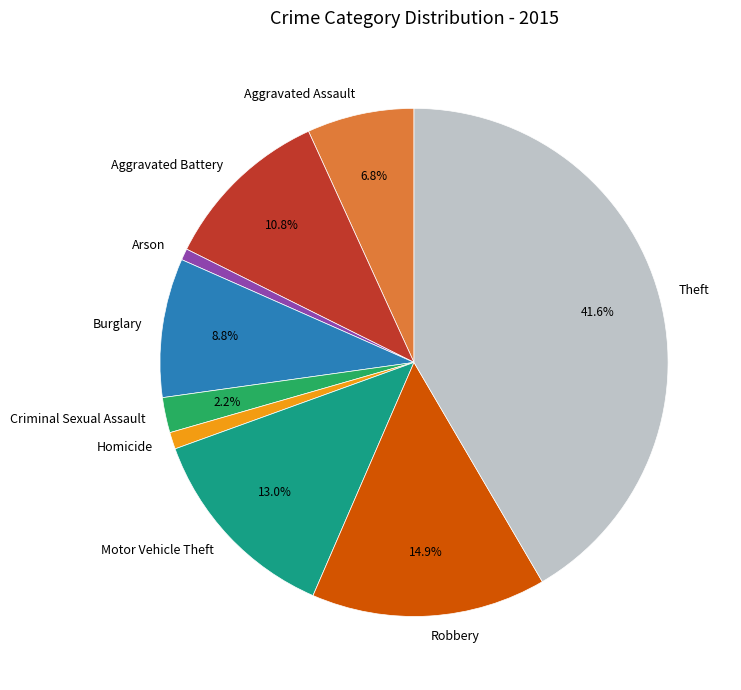

How many slices are in this pie chart?

9